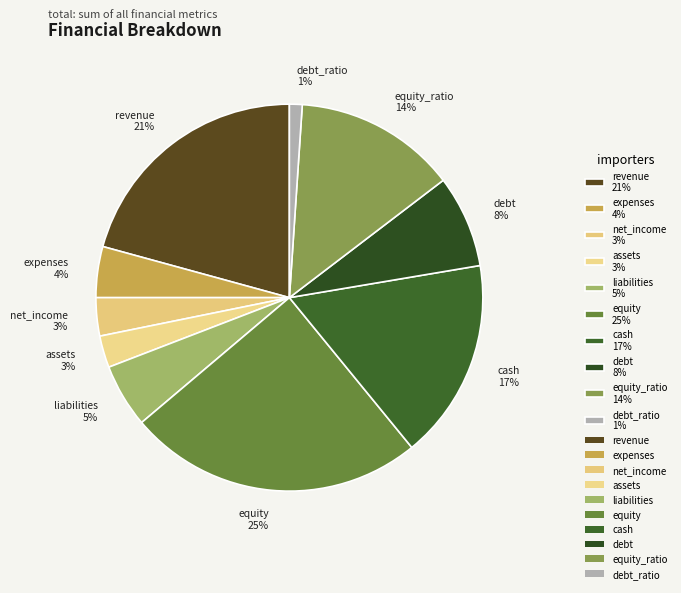

The equity 25% slice represents 32% of the pie. True or false?

False